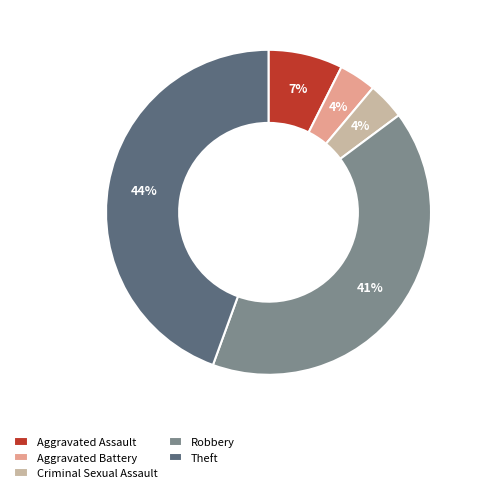

Does Theft represent more than half of the total?

No